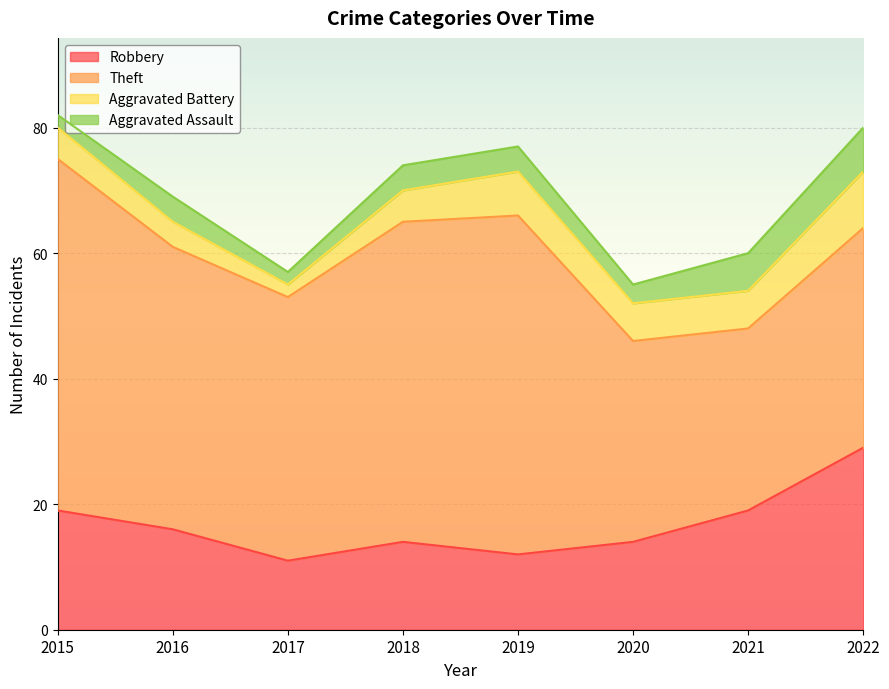

What is the value of the Robbery point at the 7th from the left?

19